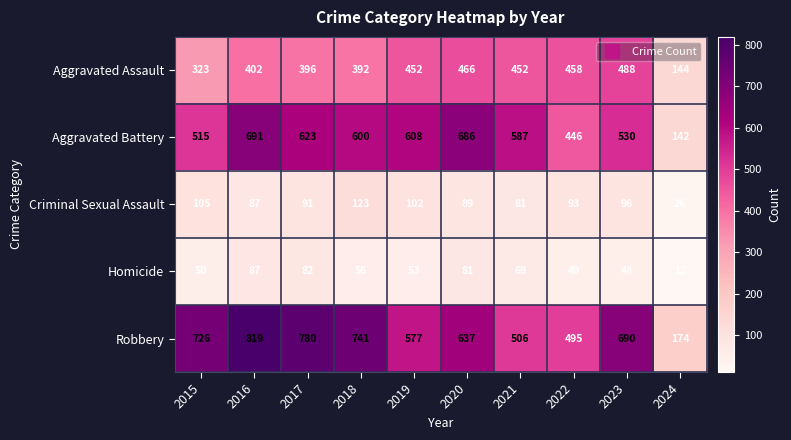

Rank the series by their maximum value, from lowest to highest.

Homicide, Criminal Sexual Assault, Aggravated Assault, Aggravated Battery, Robbery